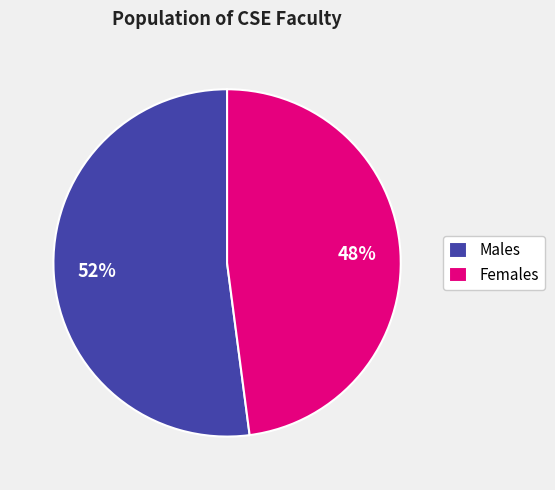

How many slices are in this pie chart?

2